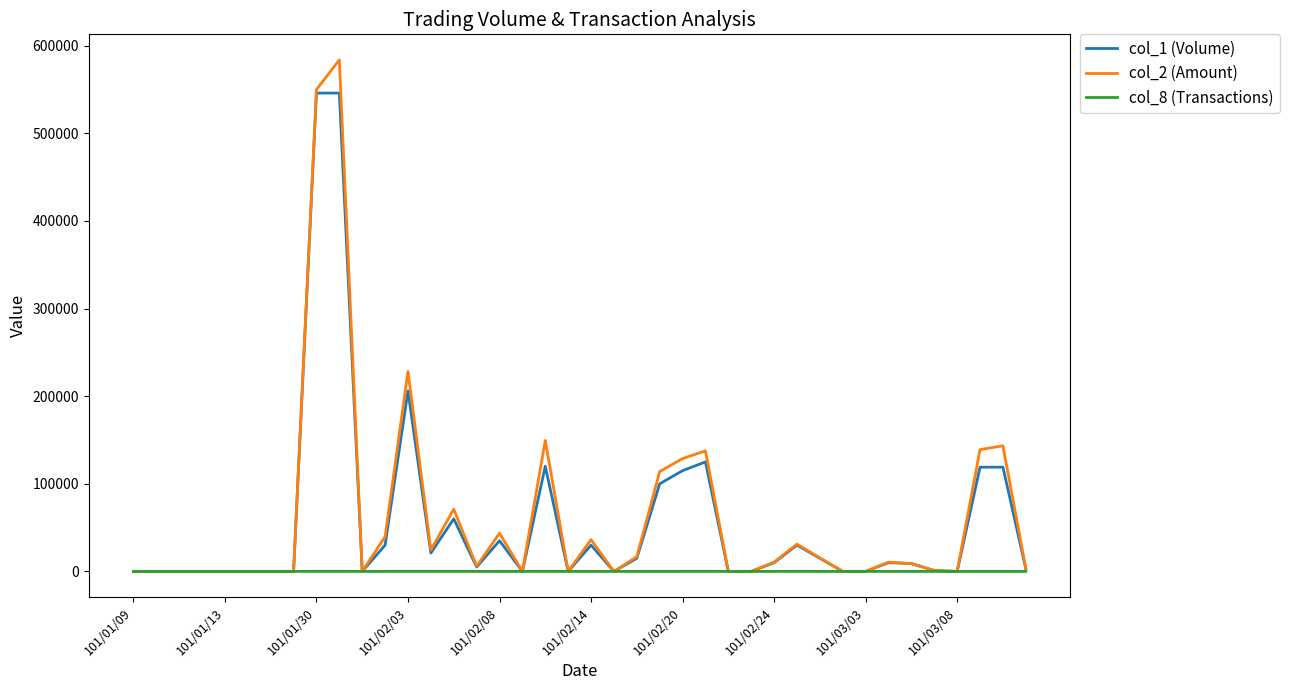

True or false: col_8 (Transactions) has more than 2 points higher than both neighbors.

True